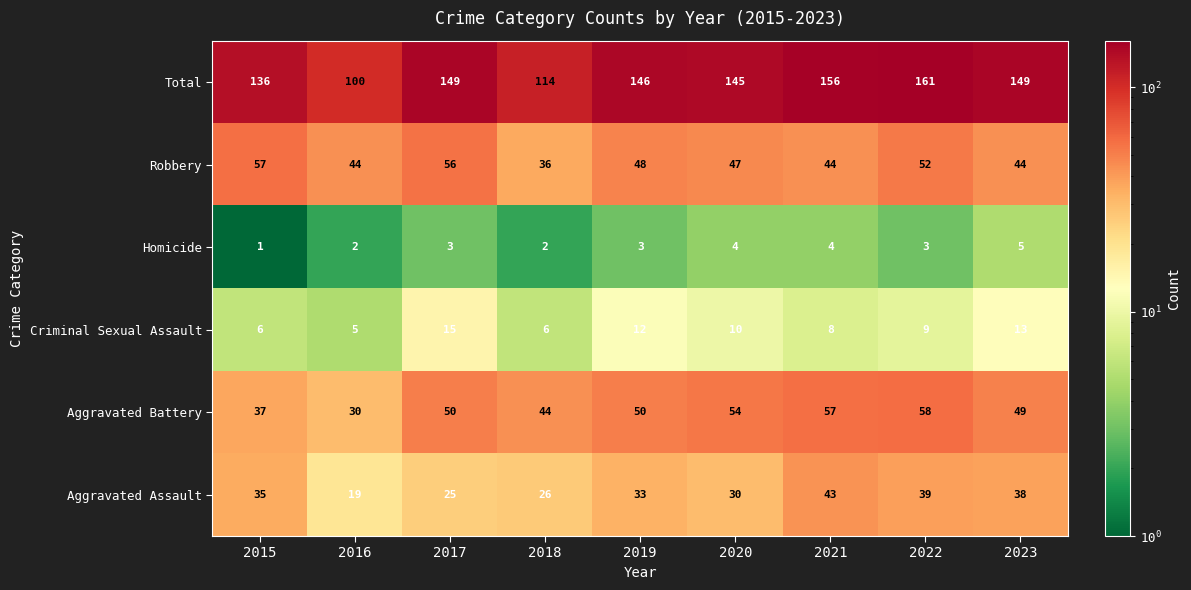

Is it true that Criminal Sexual Assault equals 19 at 2023?

False